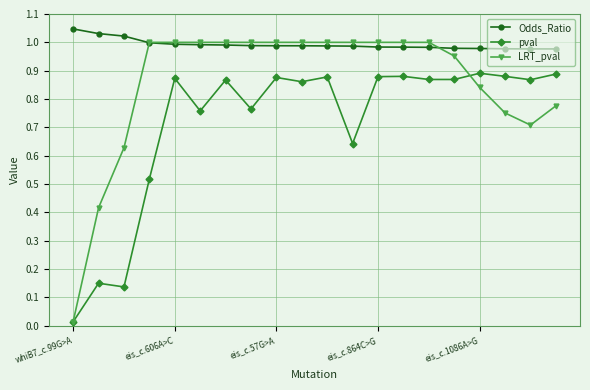

Which series has the widest spread of values?

LRT_pval